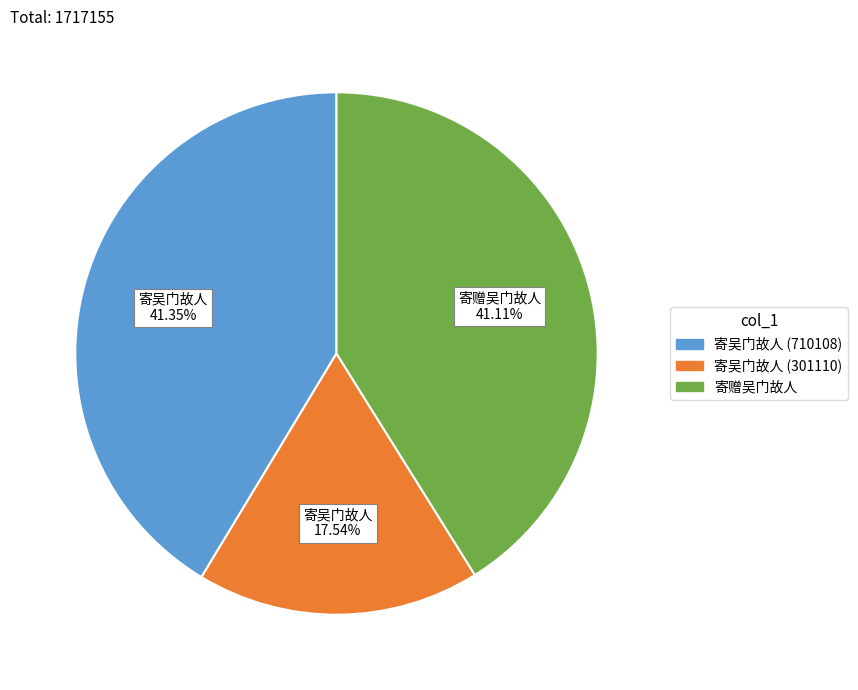

Is there a majority slice in this chart?

No